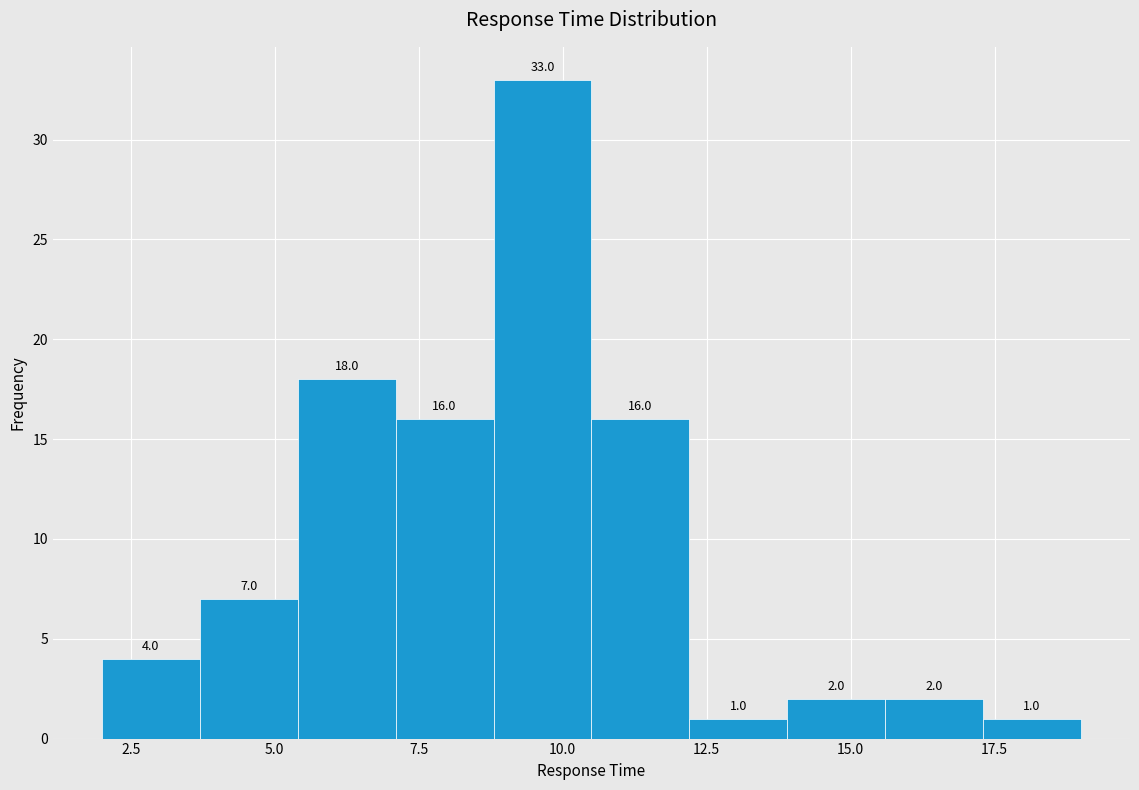

Around what value on the x-axis is the tallest bar? Give the approximate position of its centre, as read against the axis.

9.5